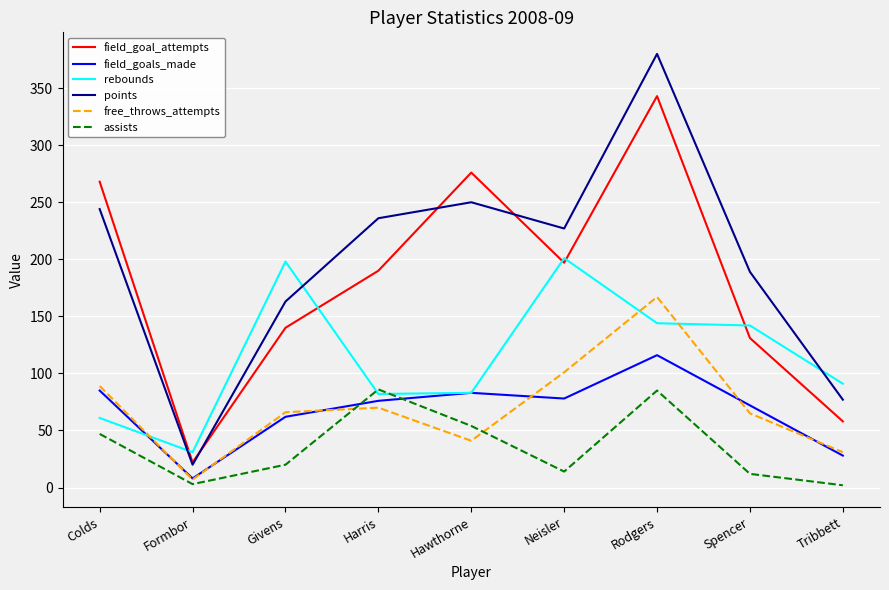

How many series are shown in this chart?

6